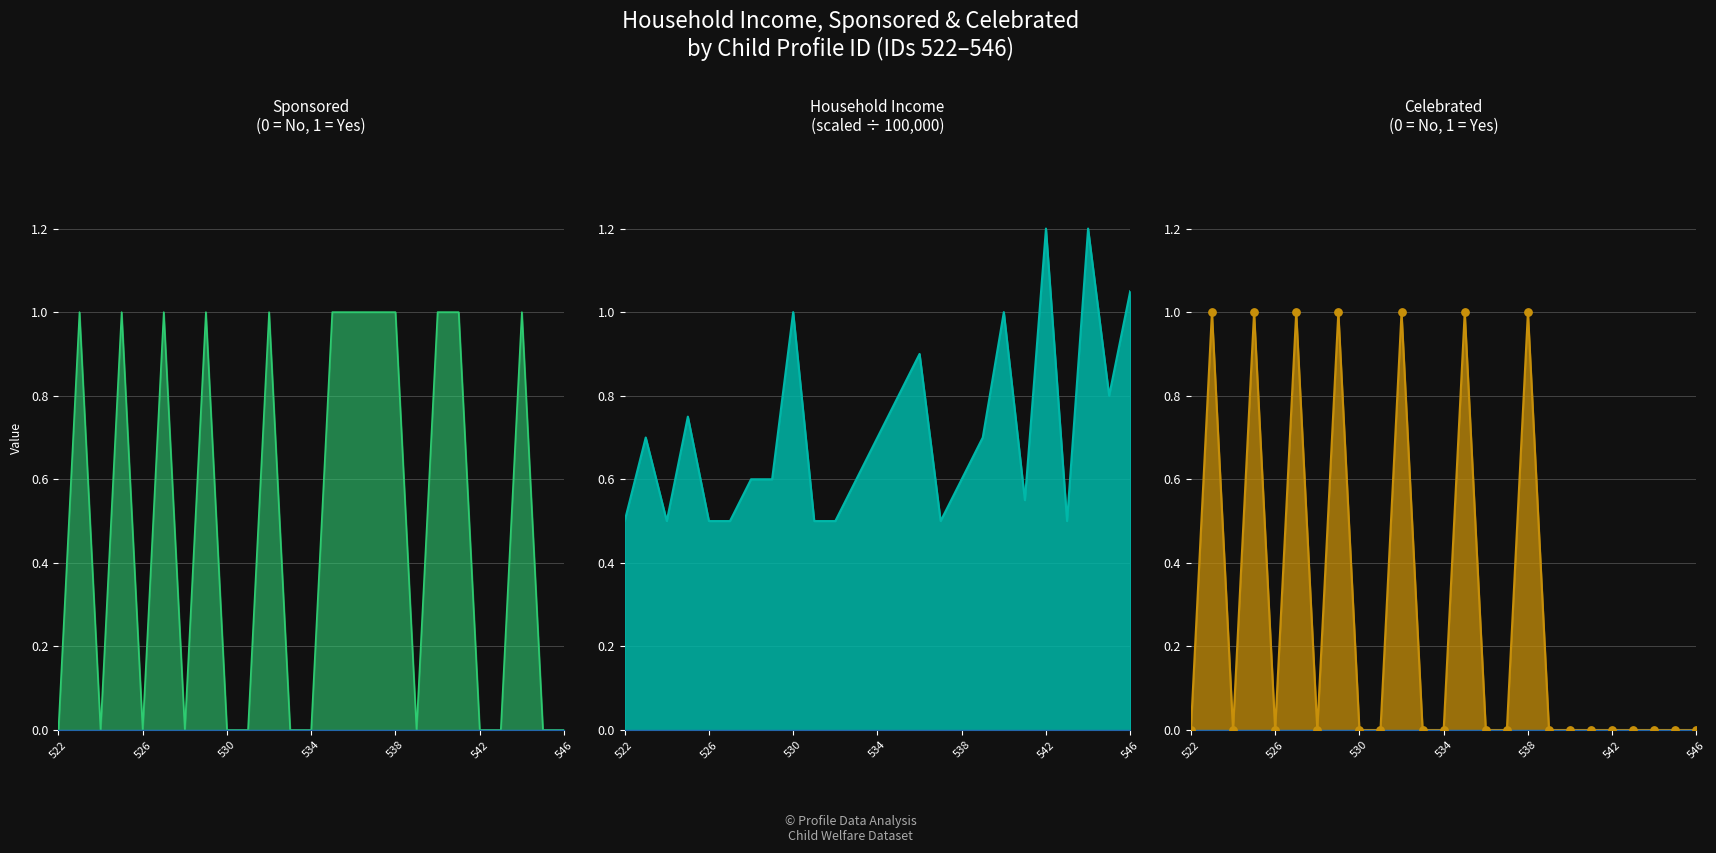

At which category is the sum across all series the highest?

535